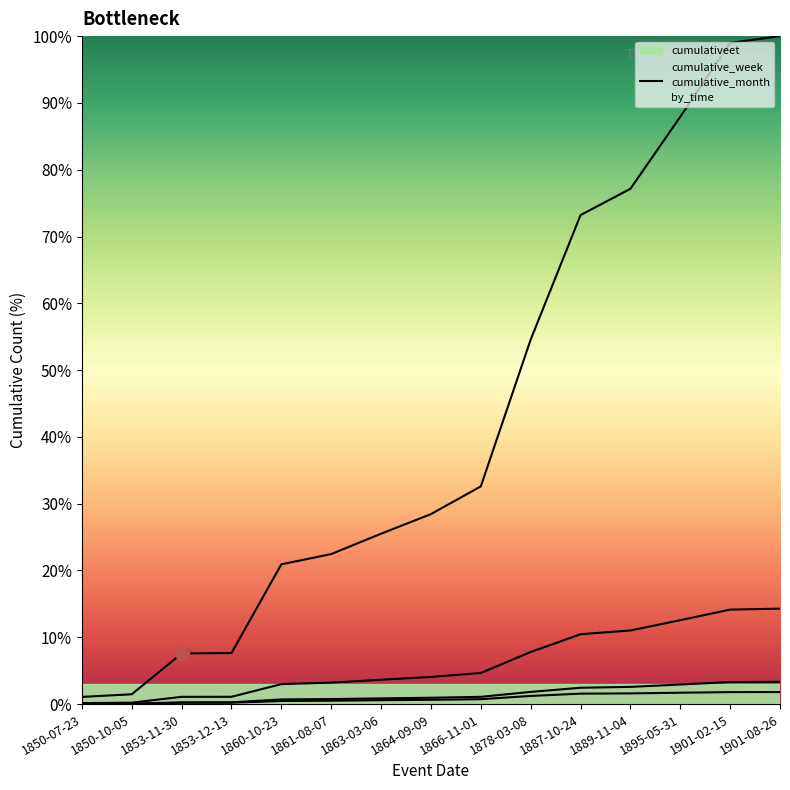

What is the label of the 4th point from the right?

1889-11-04